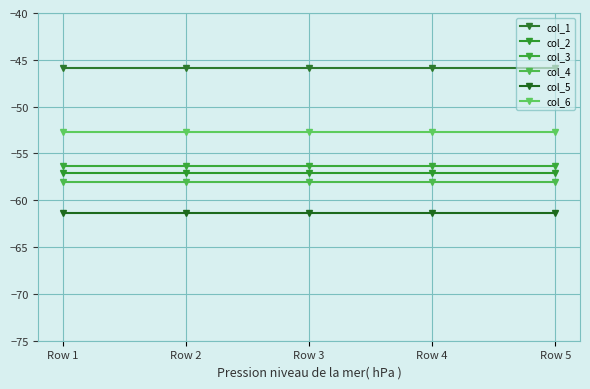

At which category is the sum across all series the highest?

Row 1